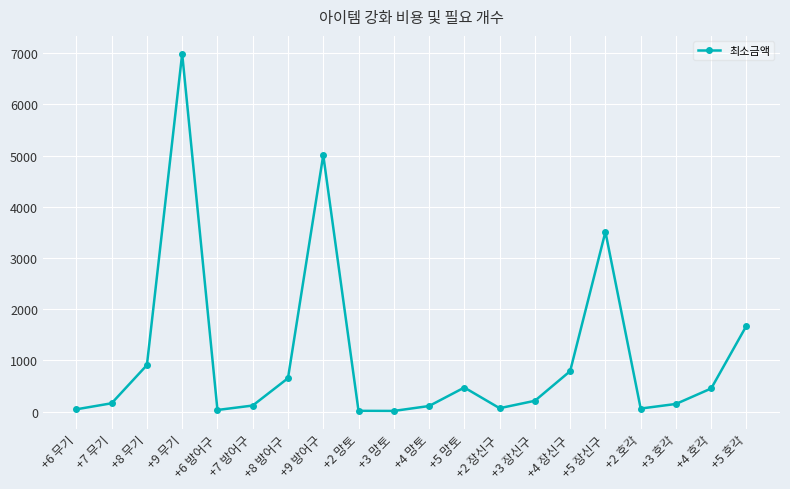

Read the value at +5 장신구.

3510.8